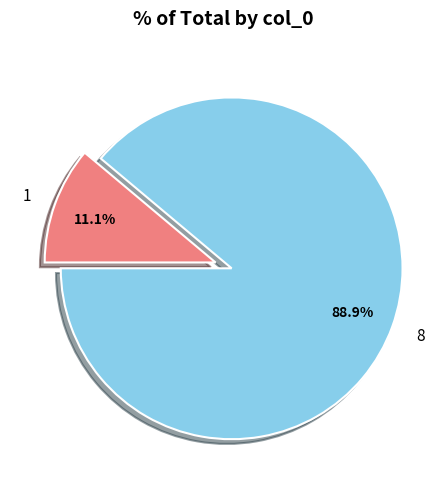

Which category has the biggest portion of the pie?

8